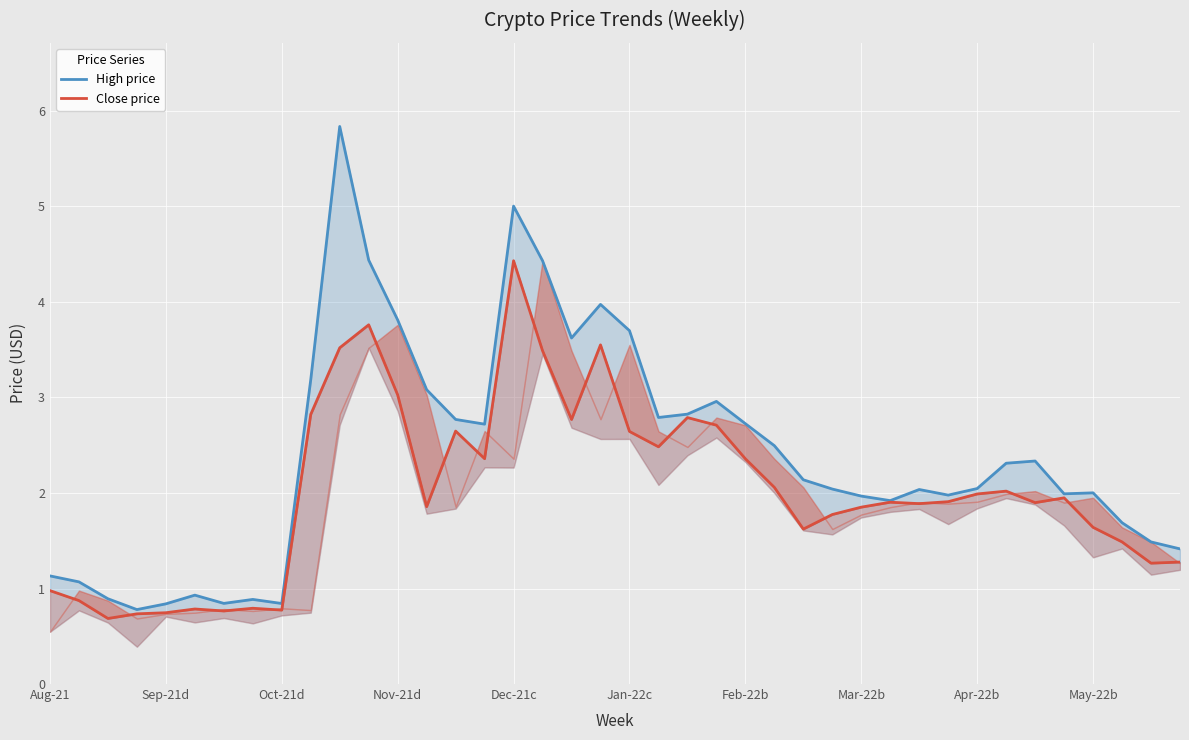

True or false: High price and Close price cross at least once.

False